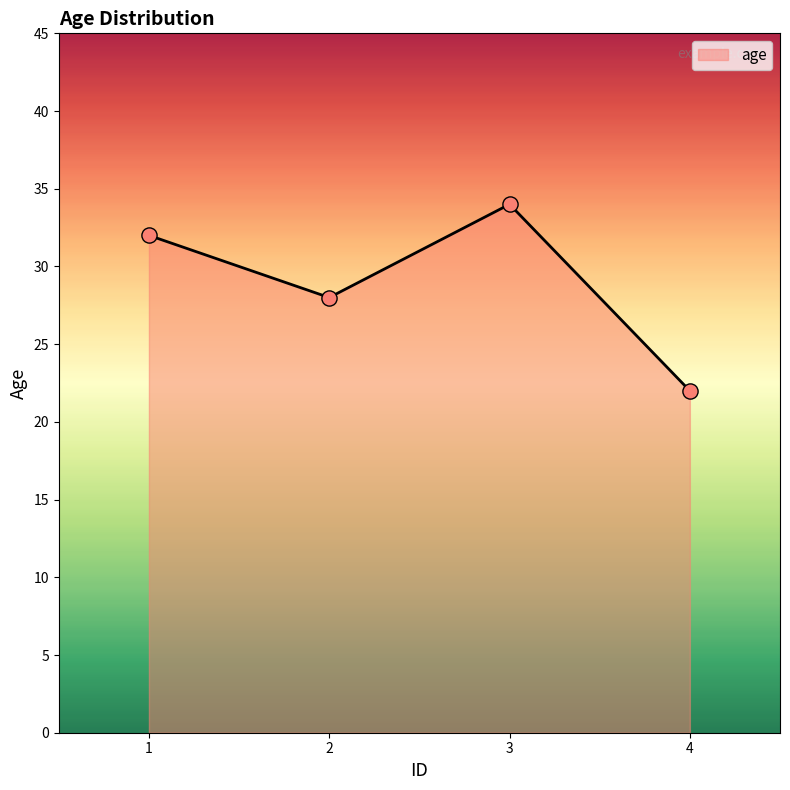

What is the change in value from 1 to 2?

-4